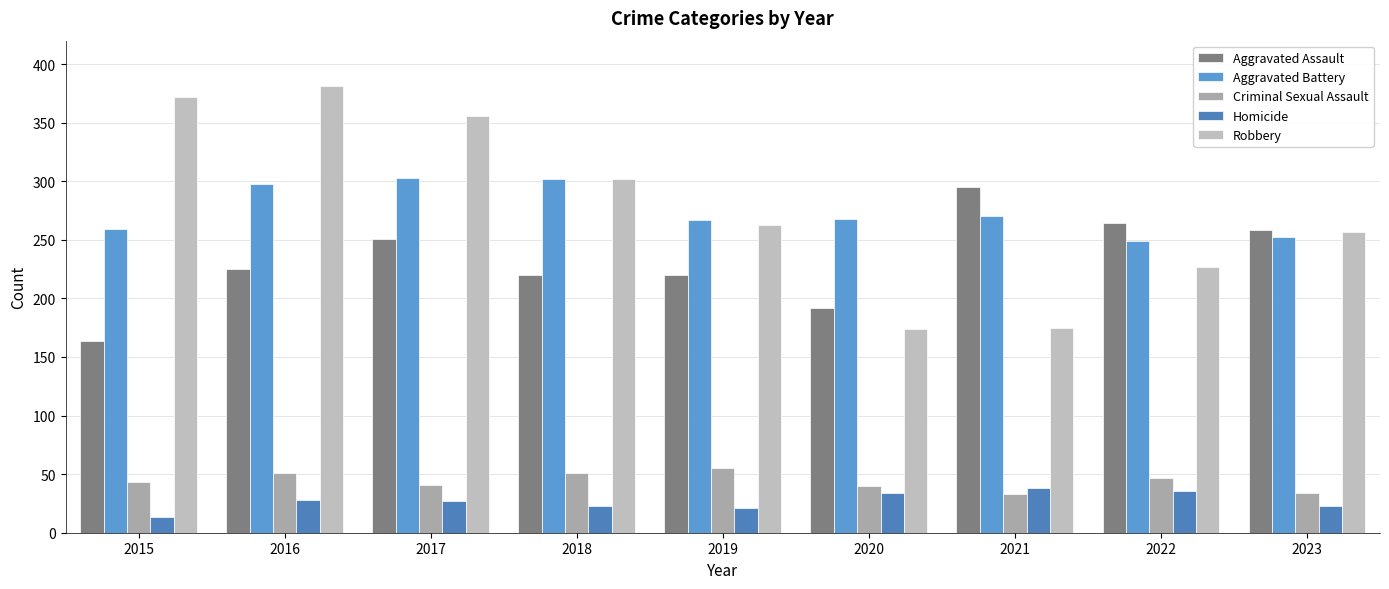

At which label does Aggravated Battery first exceed 268?

2016